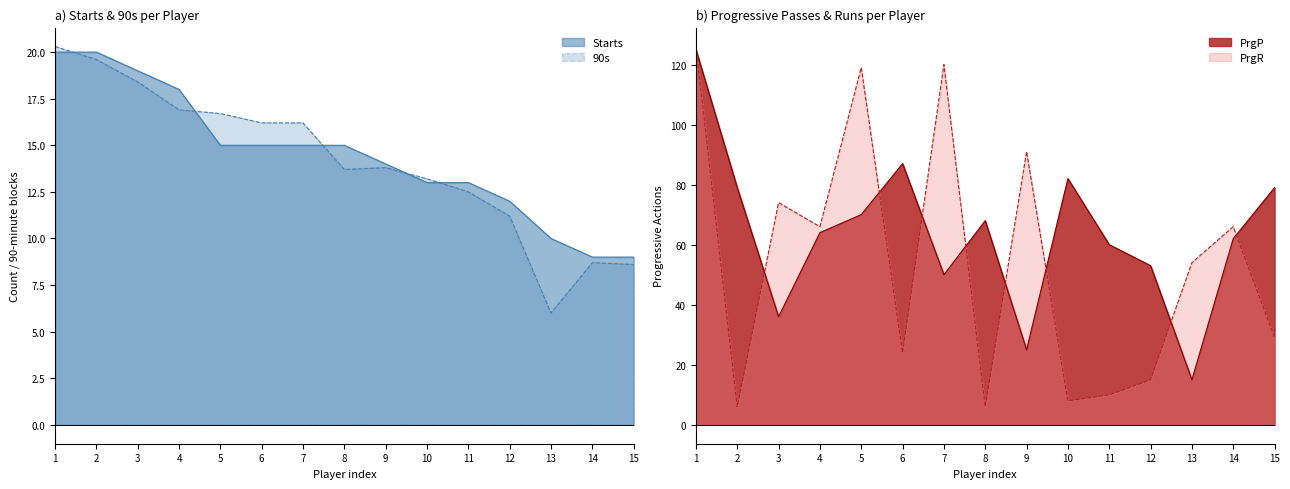

What is the difference between the maximum and minimum values in the PrgR series?

120